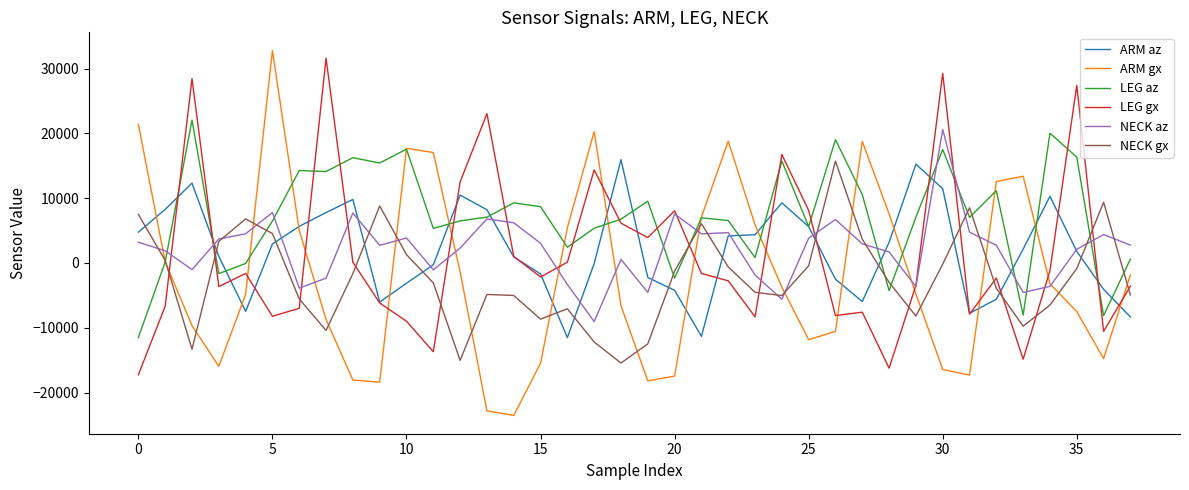

True or false: ARM gx and ARM az intersect in this chart.

True